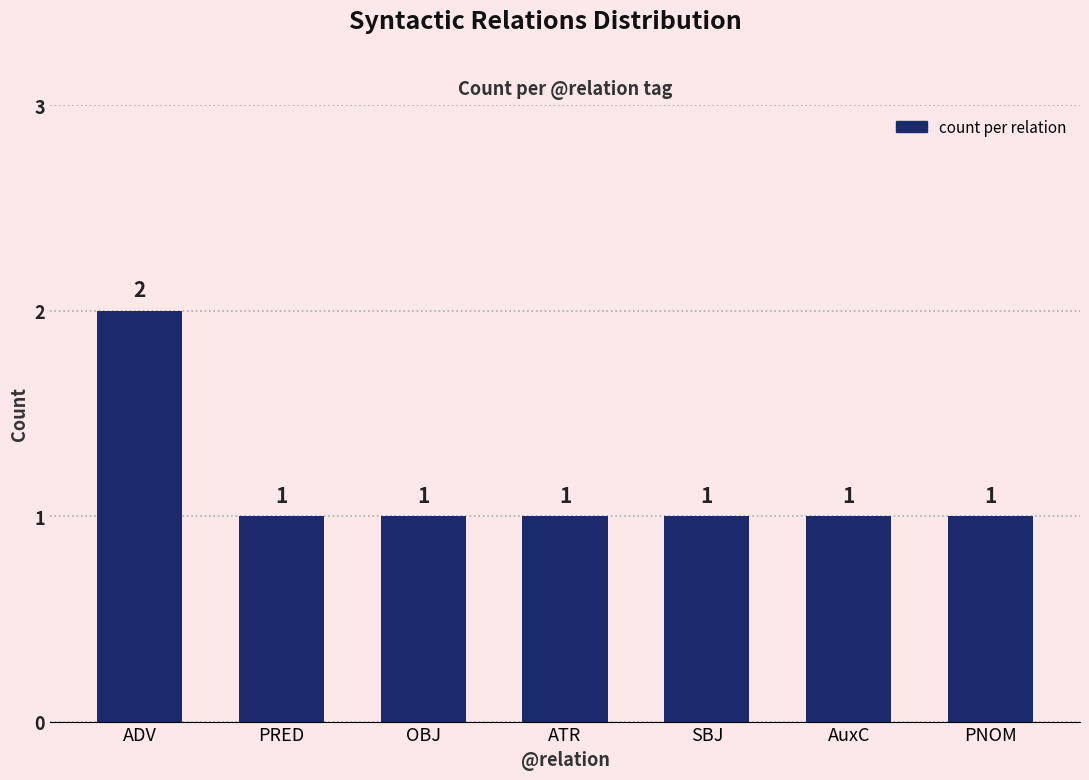

Which has a higher value, PNOM or ADV?

ADV